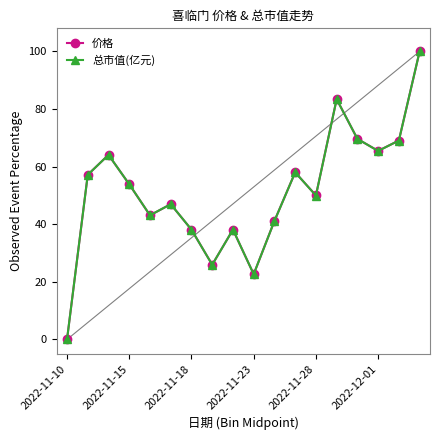

At how many categories does at least one series exceed 34?

15